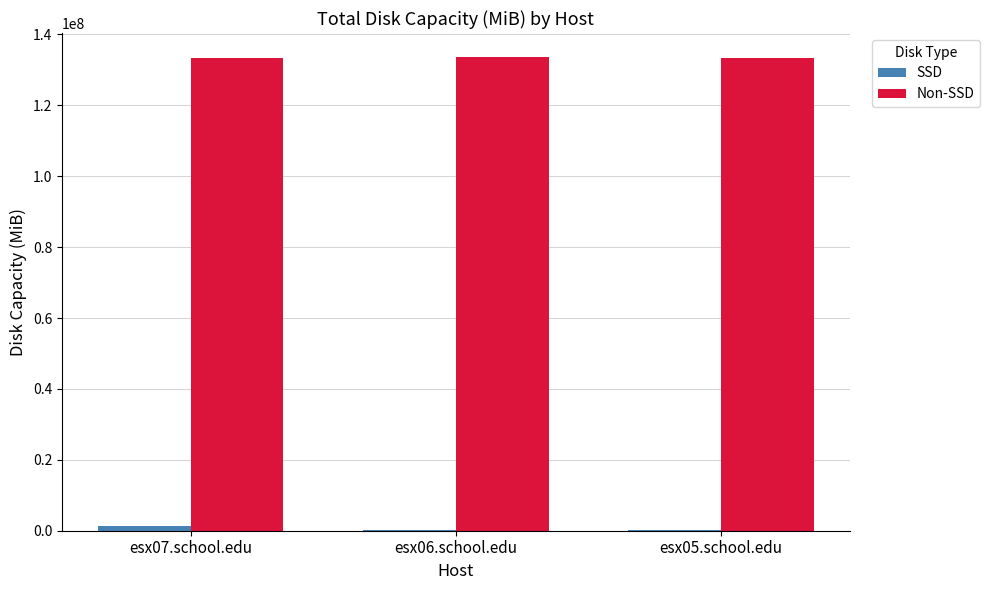

What is the maximum value shown in the chart?

133721904